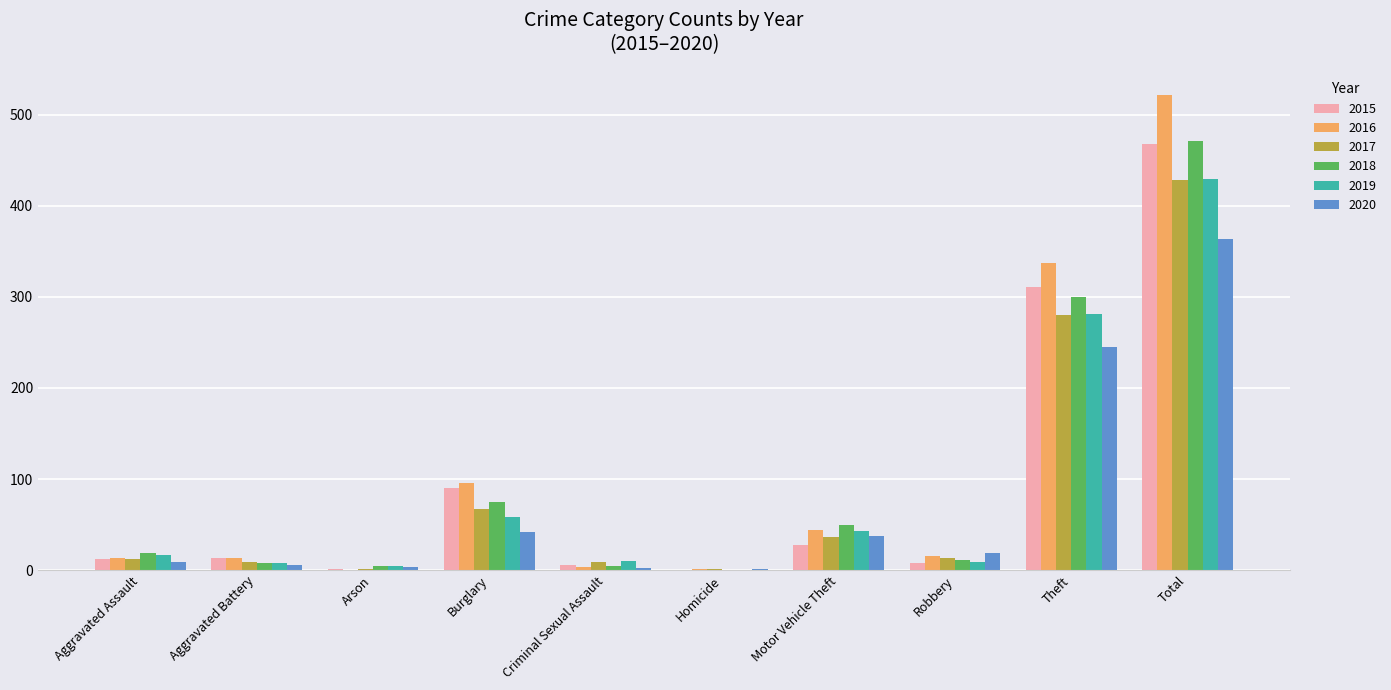

The 2016 series shows 13 at Aggravated Assault. True or false?

True